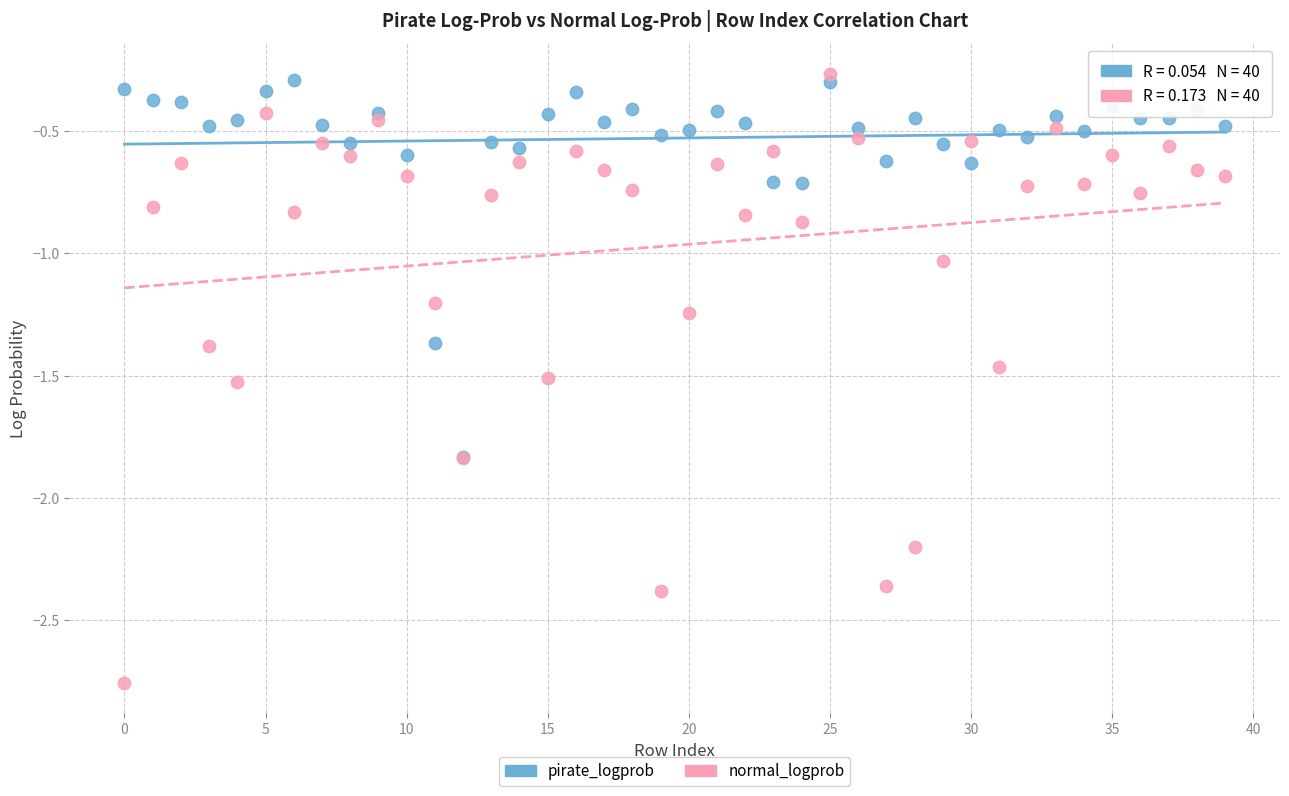

What are all the series names shown in the legend?

pirate_logprob, normal_logprob